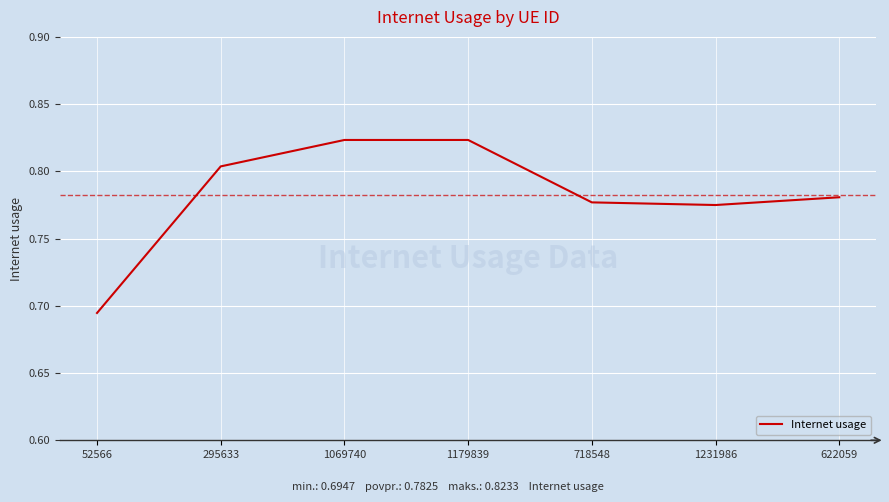

What is the difference between the maximum and minimum values?

0.1